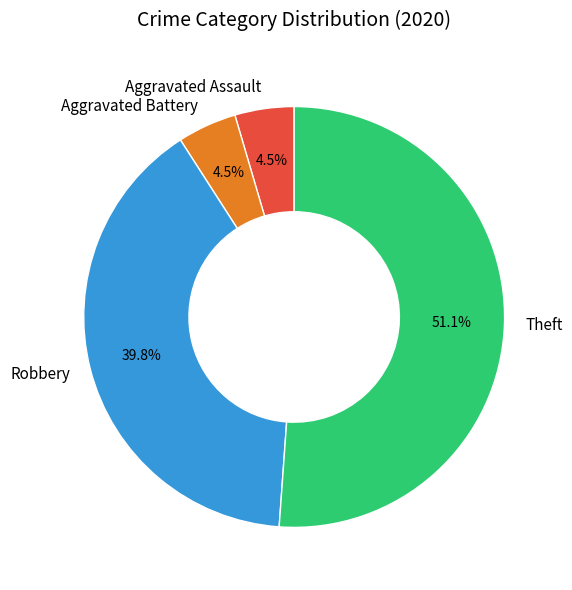

Between Theft and Robbery, which is larger?

Theft